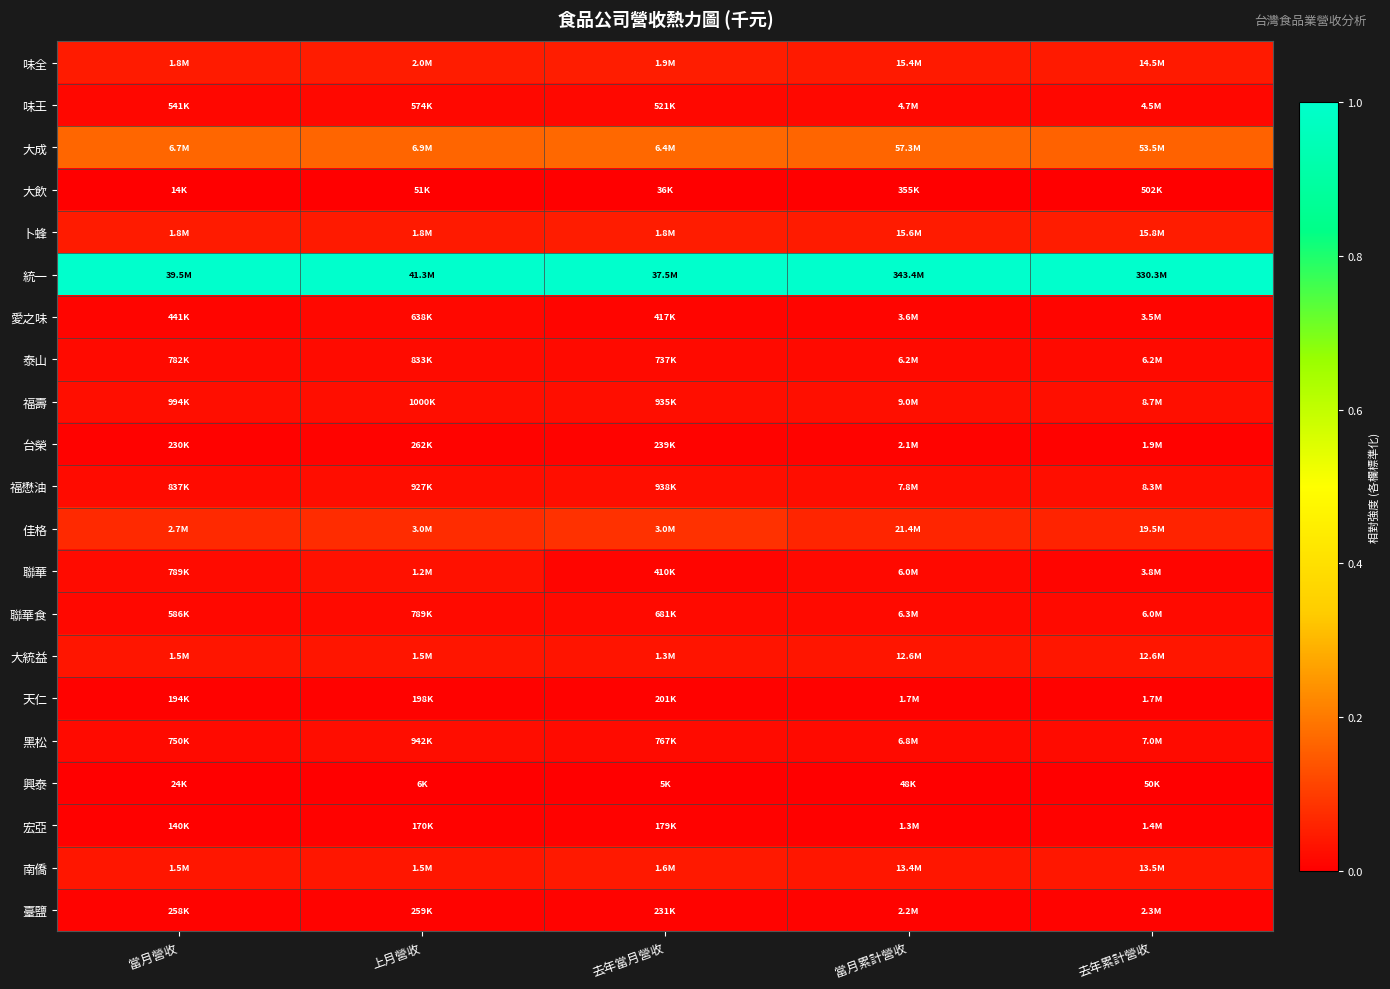

What is the total value across all series at 當月營收?

1.6